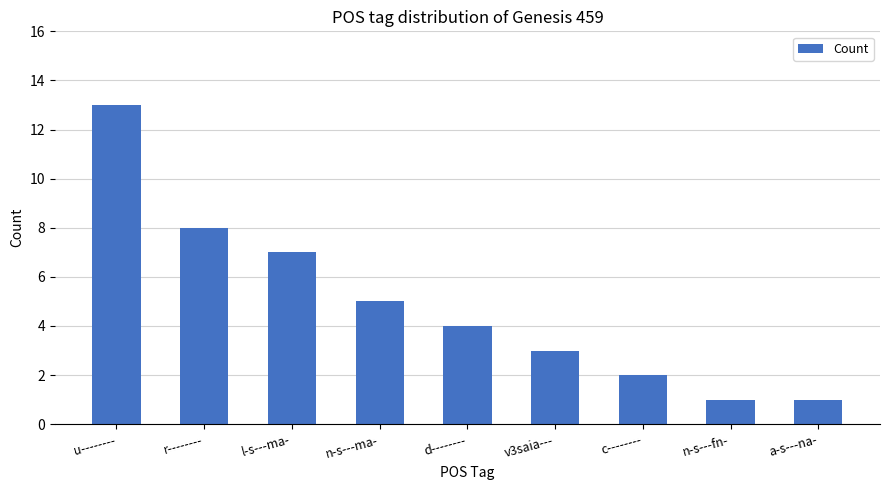

What is the label of the 4th bar from the left?

n-s---ma-